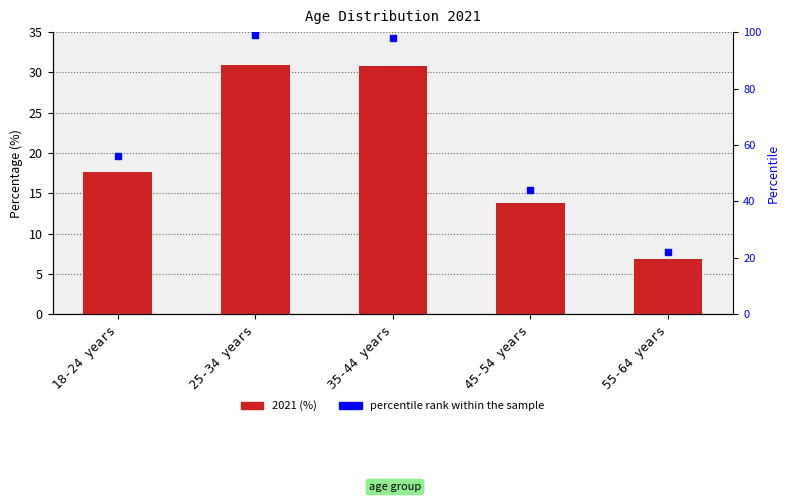

At which category is the sum across all series the highest?

25-34 years